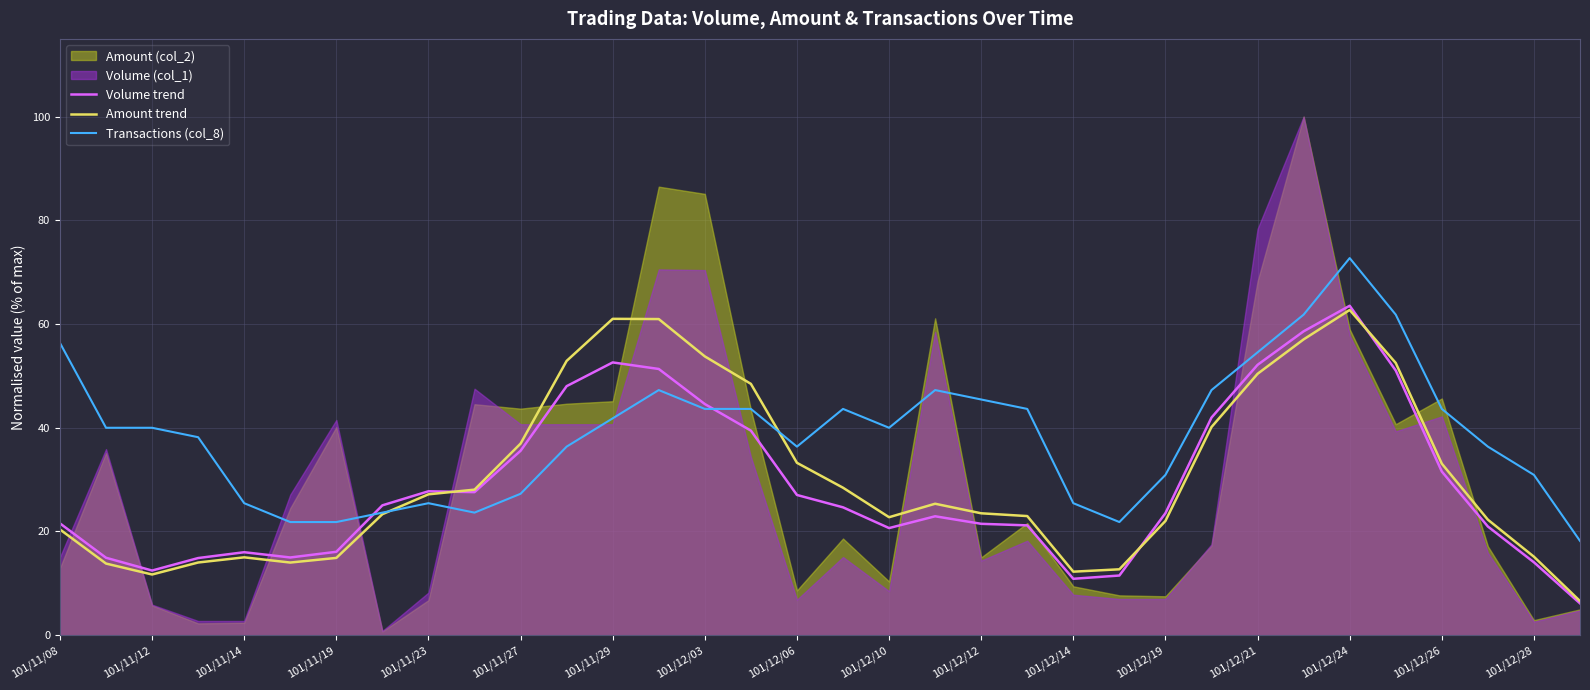

In Amount trend, how many points are higher than both neighbors (excluding endpoints)?

4